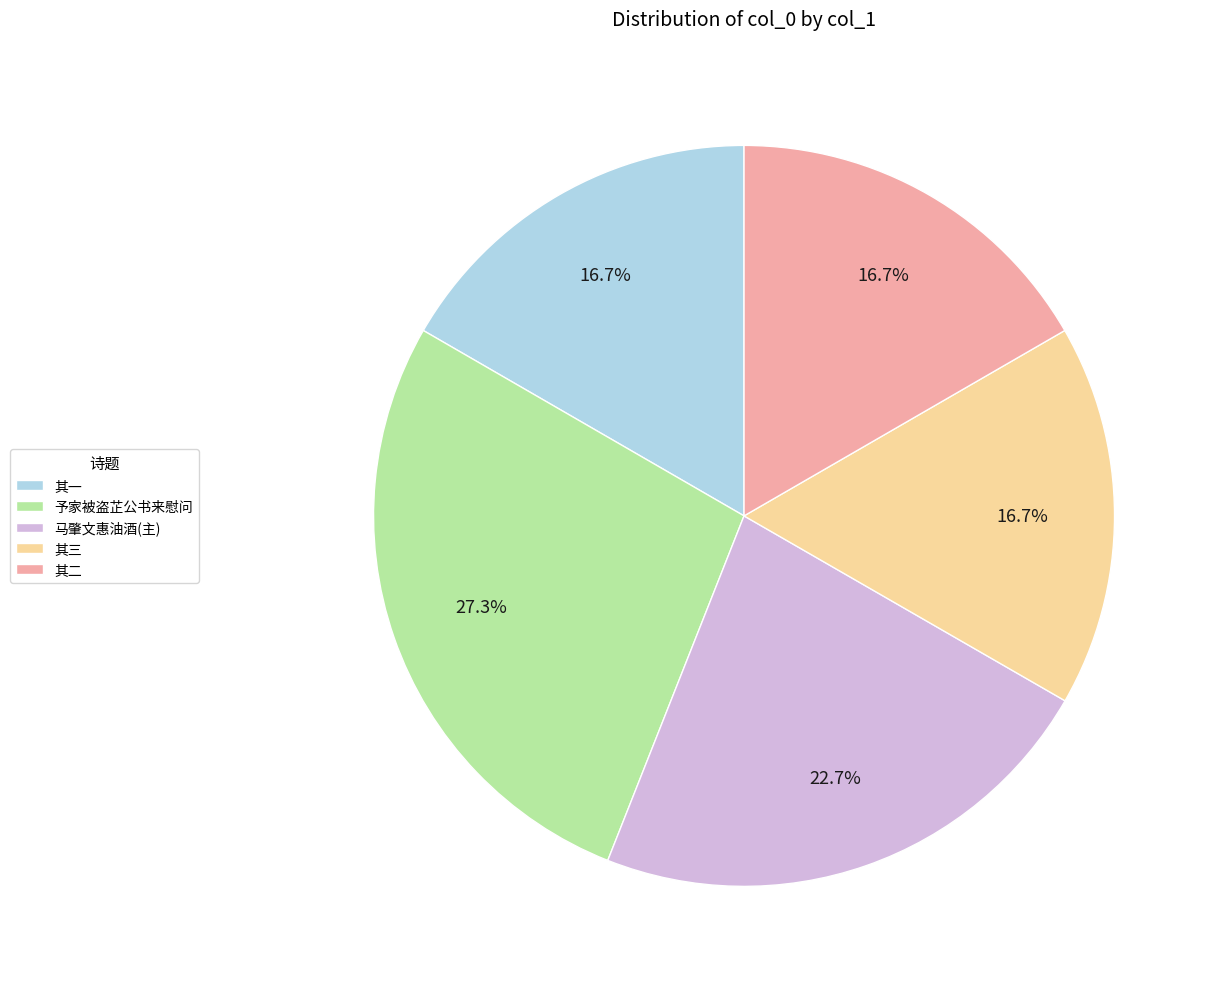

Is there a majority slice in this chart?

No